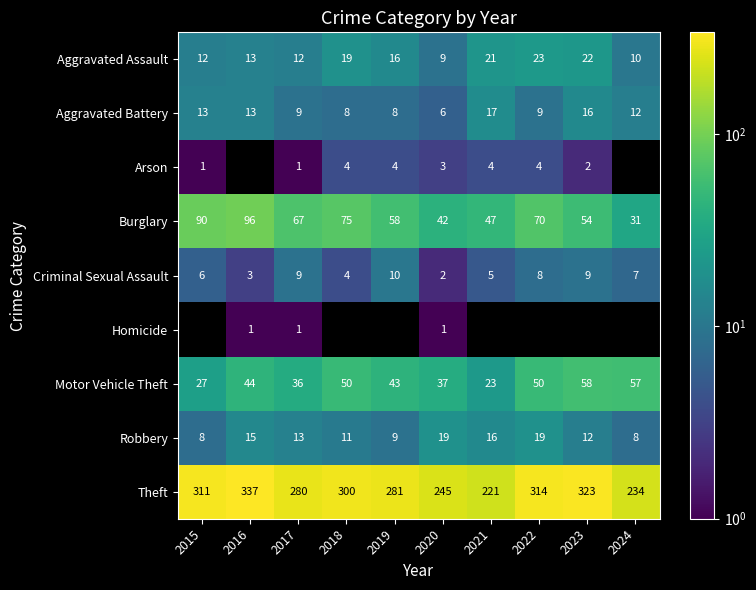

How many data points in Aggravated Assault are less than 16?

5